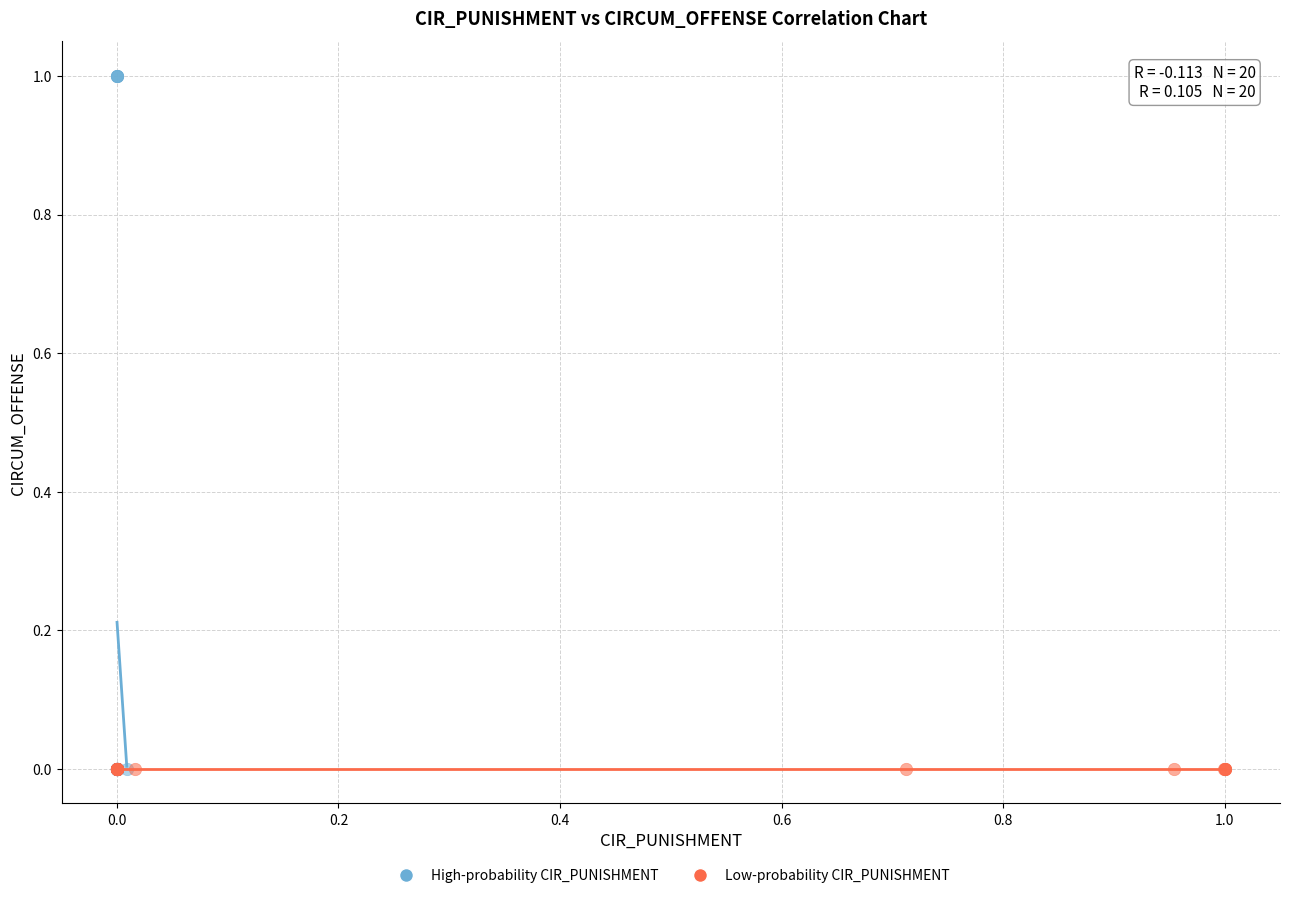

Which series reaches the maximum Y coordinate?

High-probability CIR_PUNISHMENT